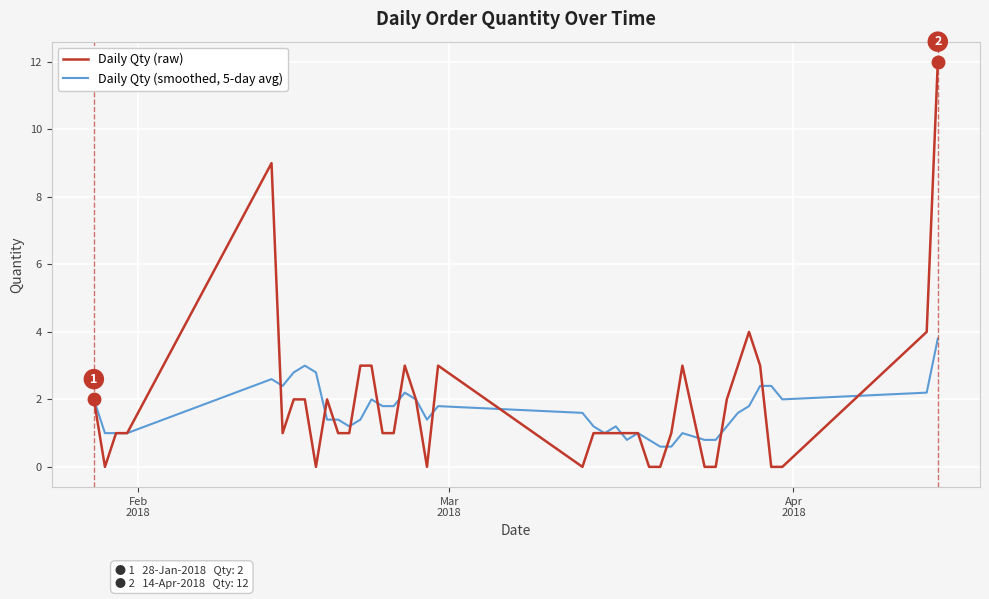

What is the greatest value displayed?

12.0